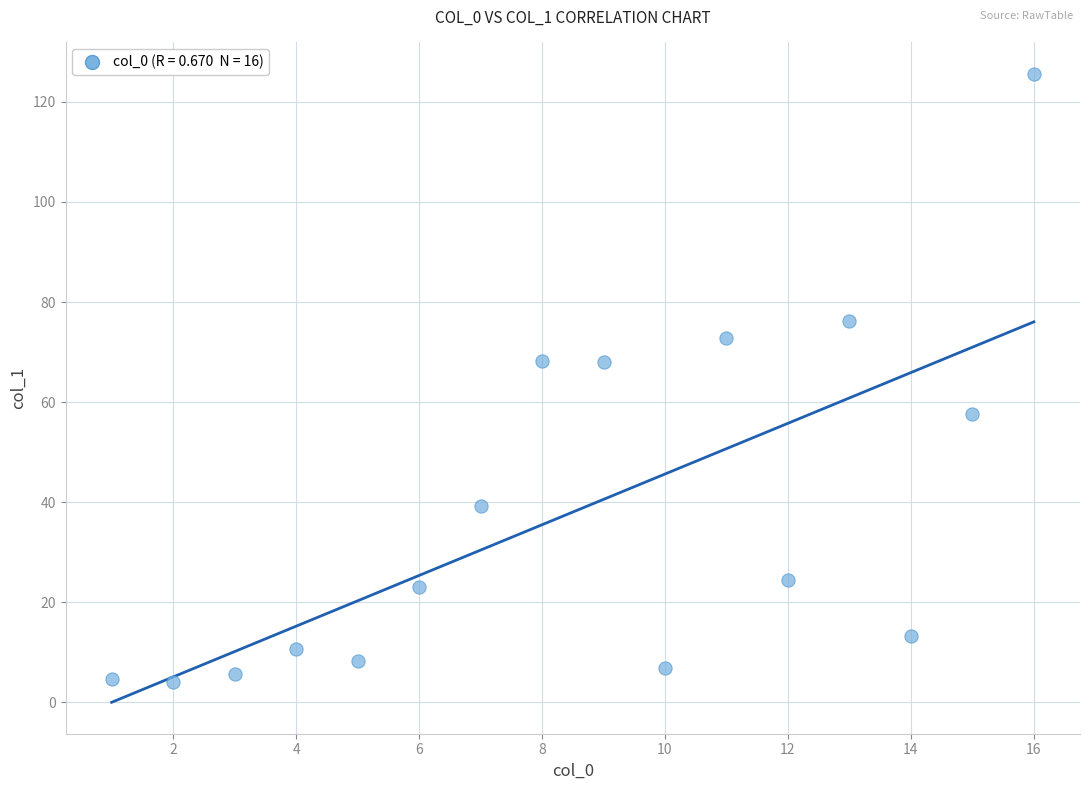

What is the range of X values (max minus min)?

15.0